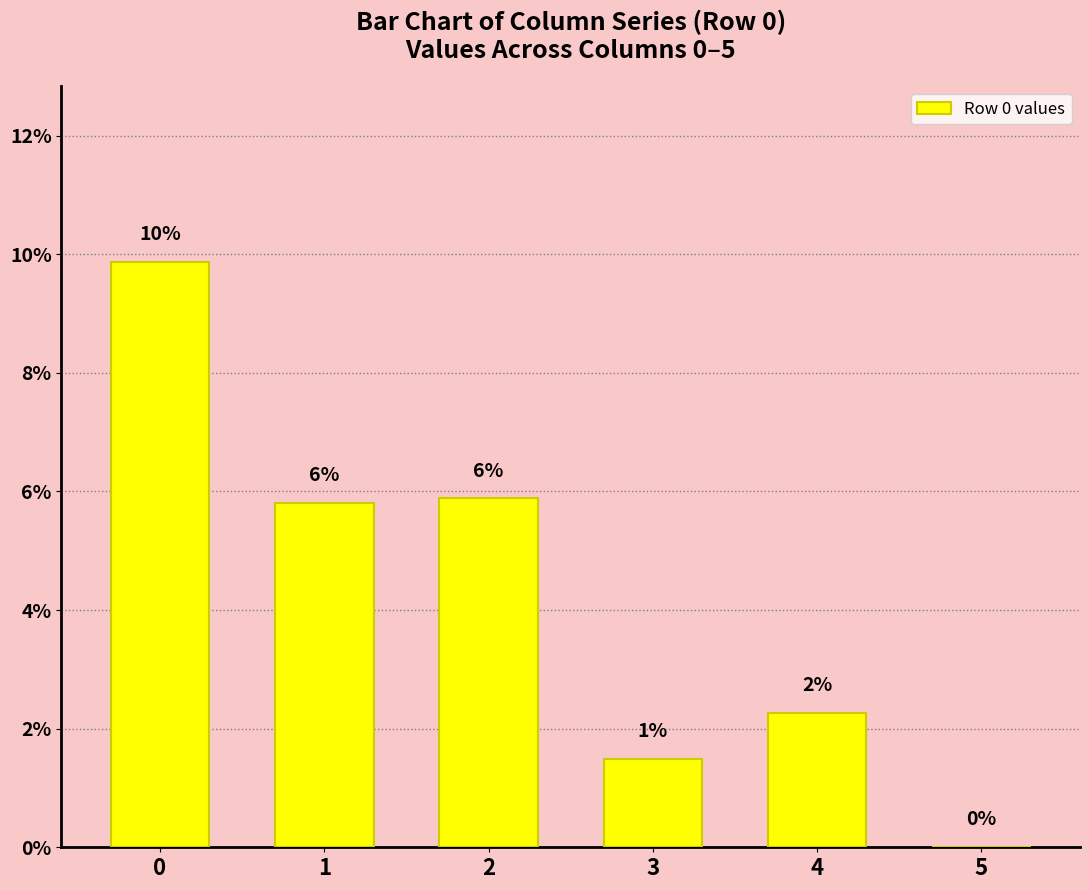

What is the sum of all values?

0.3